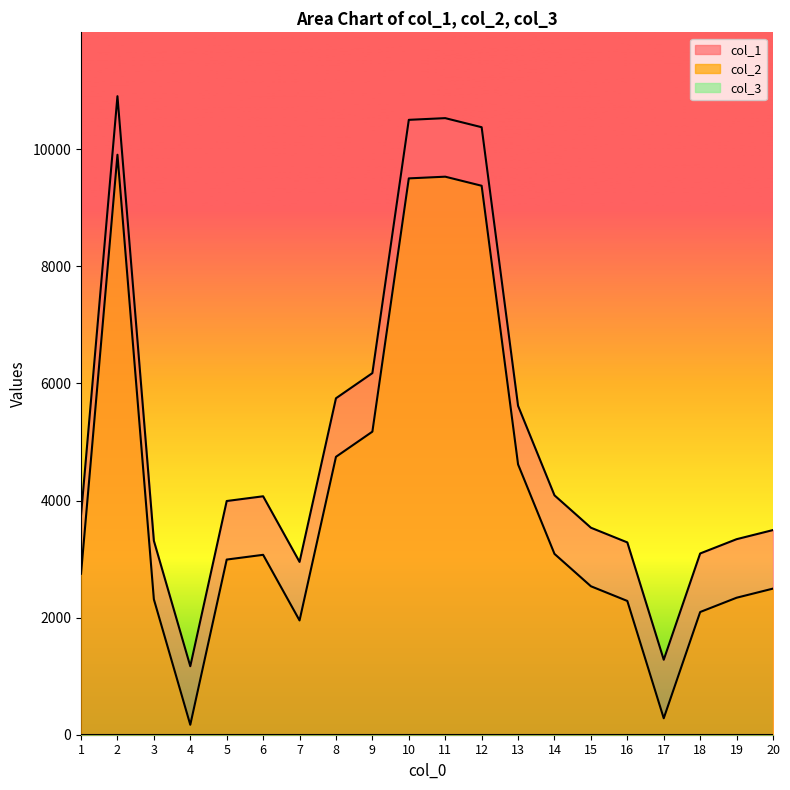

What is the value of the col_2 point at the 6th from the left?

3073